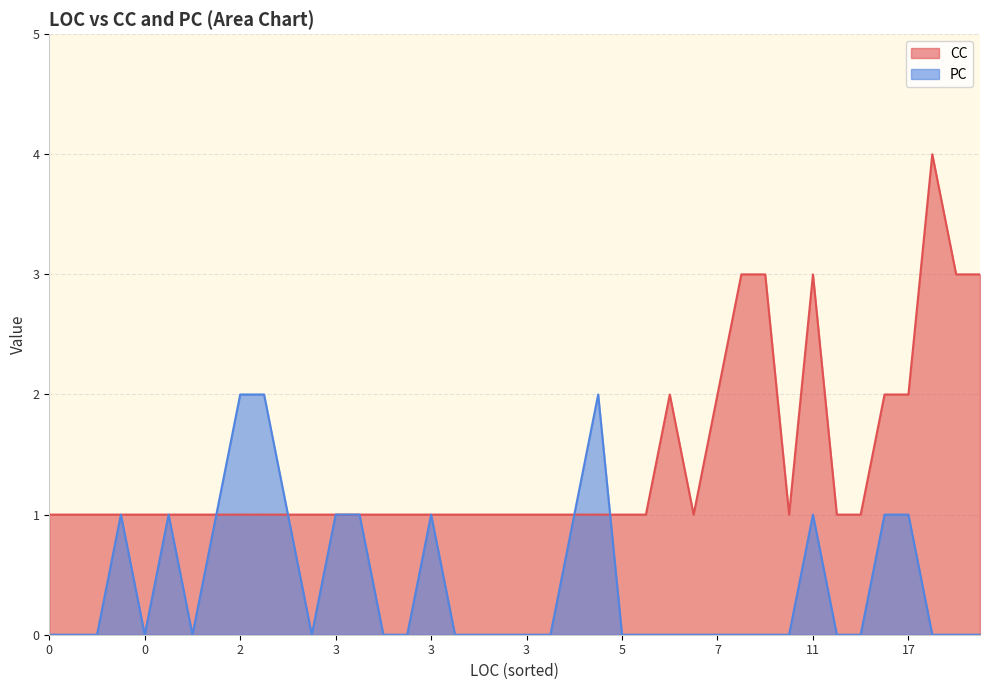

Between 7 and 3, which series saw the biggest shift?

CC